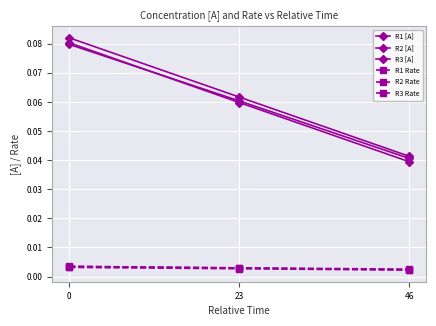

How many categories are shown in the chart?

3